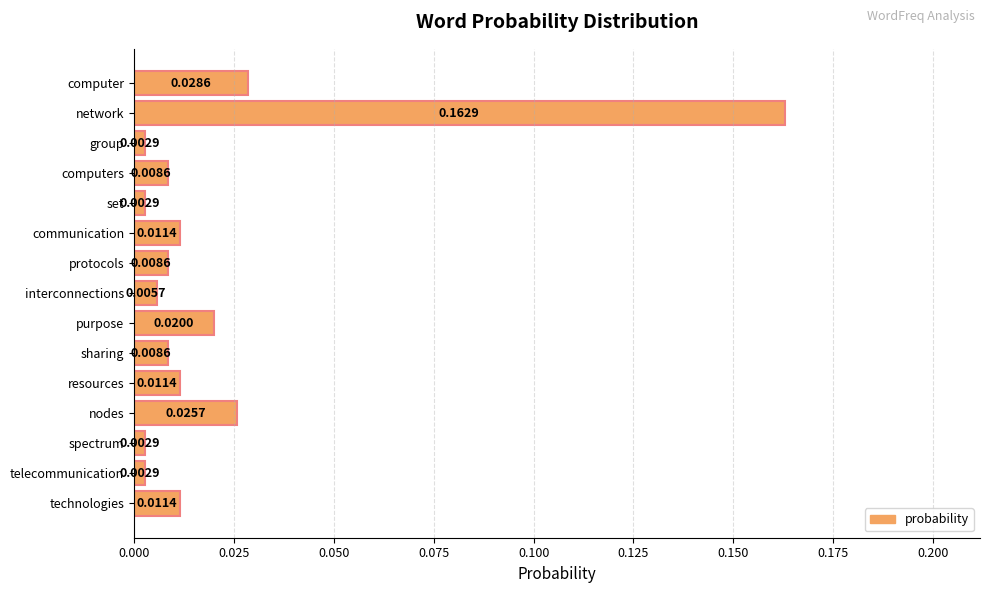

Which has a higher value, resources or network?

network